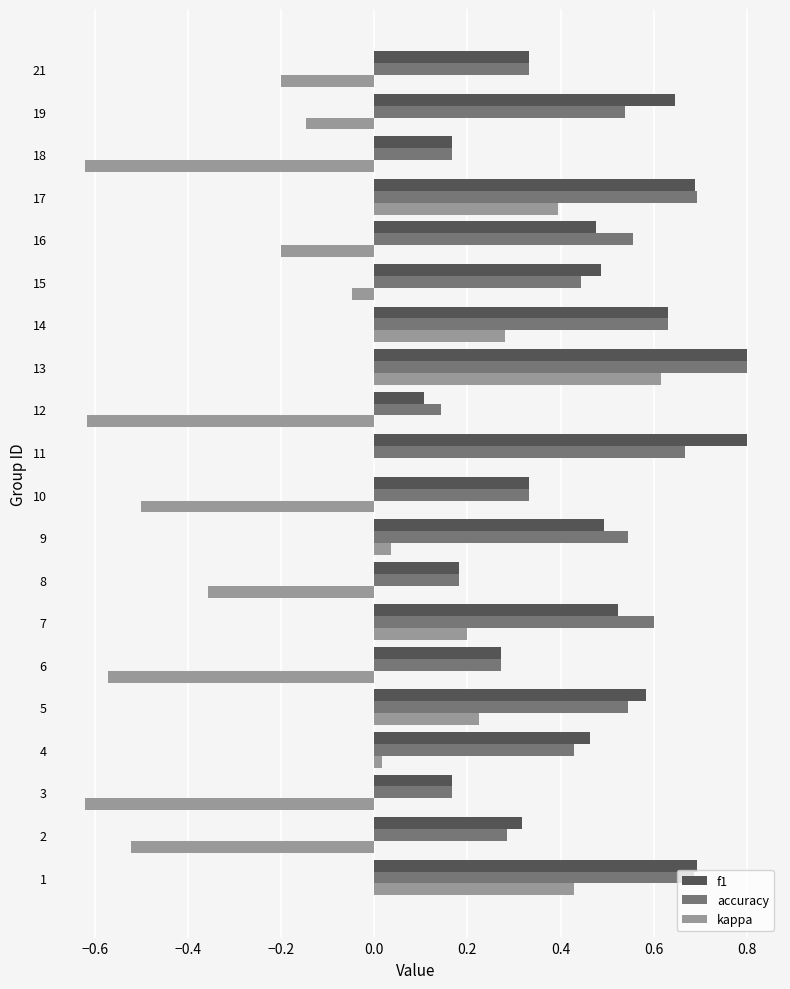

What is the total value across all series at 1?

1.8